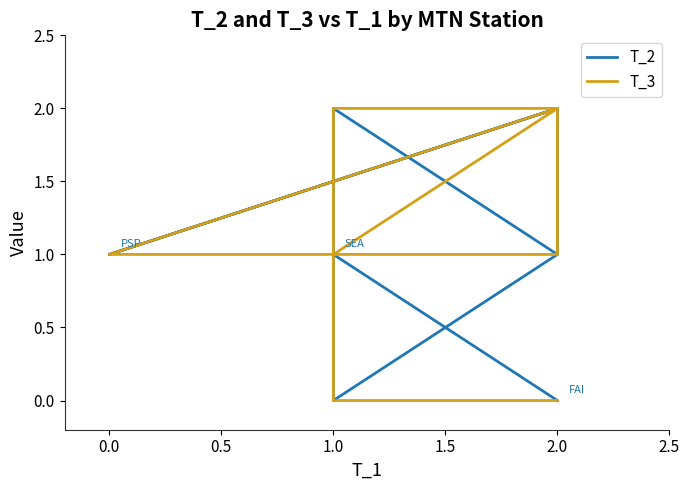

Between 0.5 and 2.0, which series saw the biggest shift?

T_2